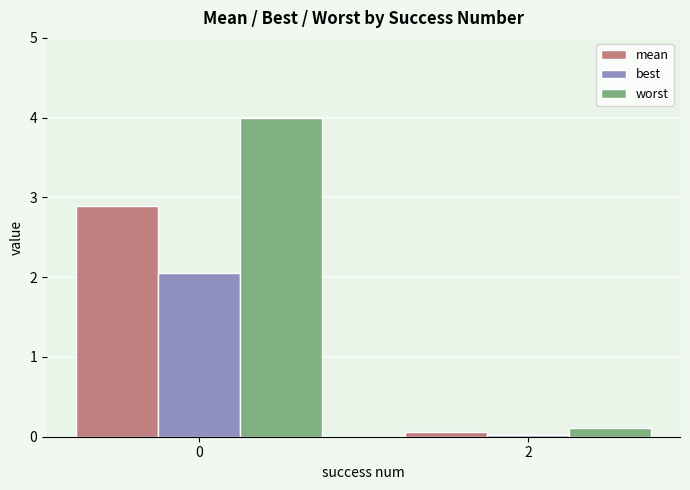

What is the average value of the best series?

1.0